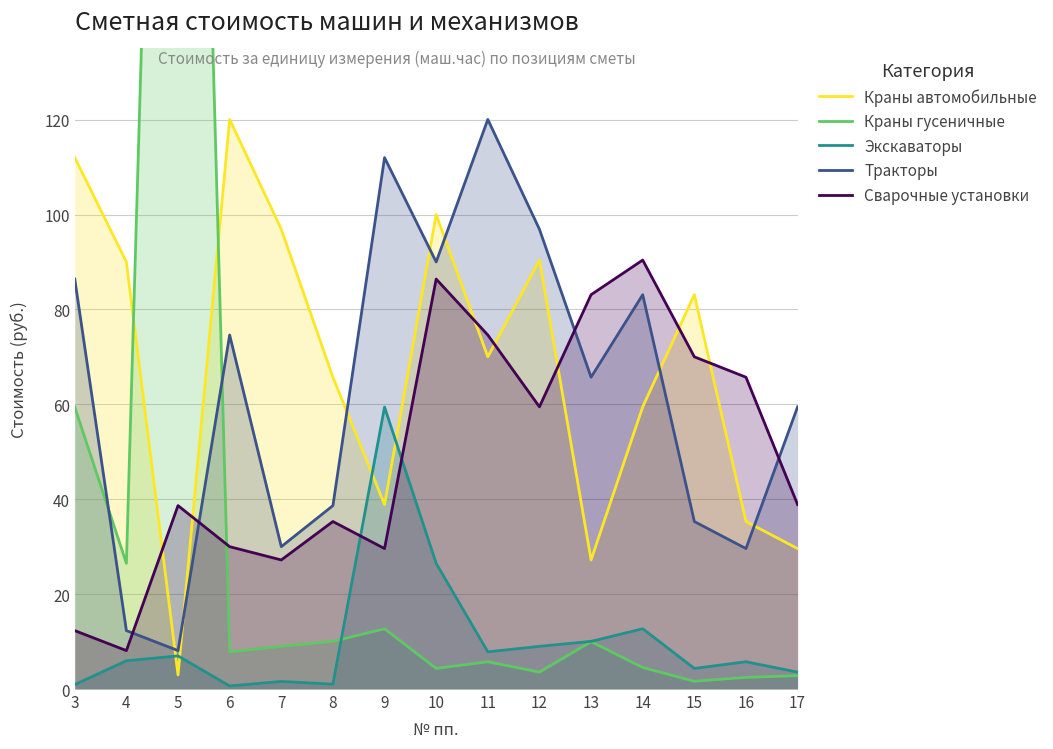

True or false: Экскаваторы and Тракторы intersect in this chart.

False